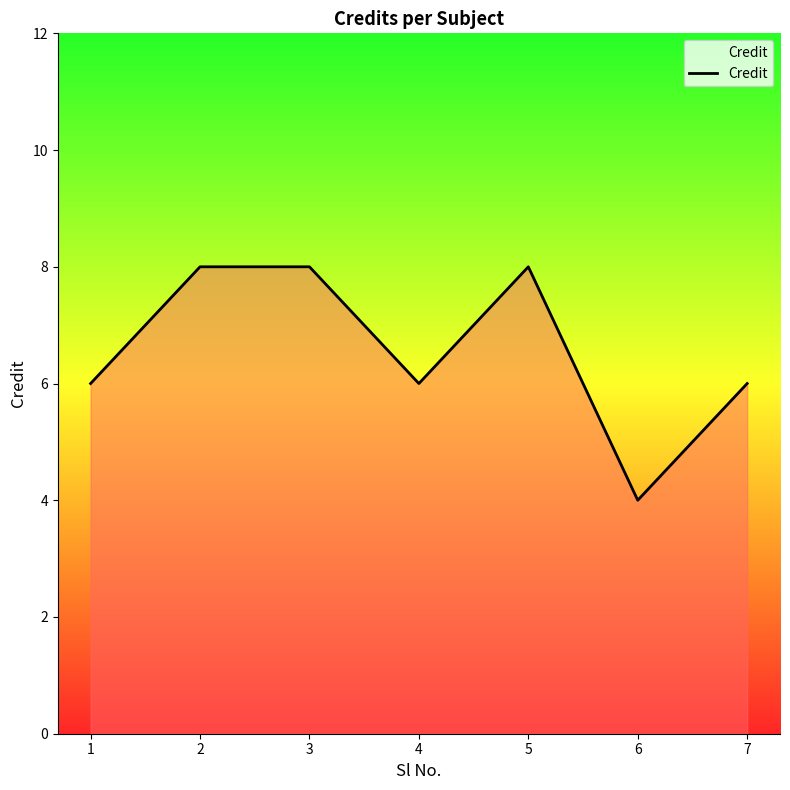

Which has a higher value, 1 or 2?

2